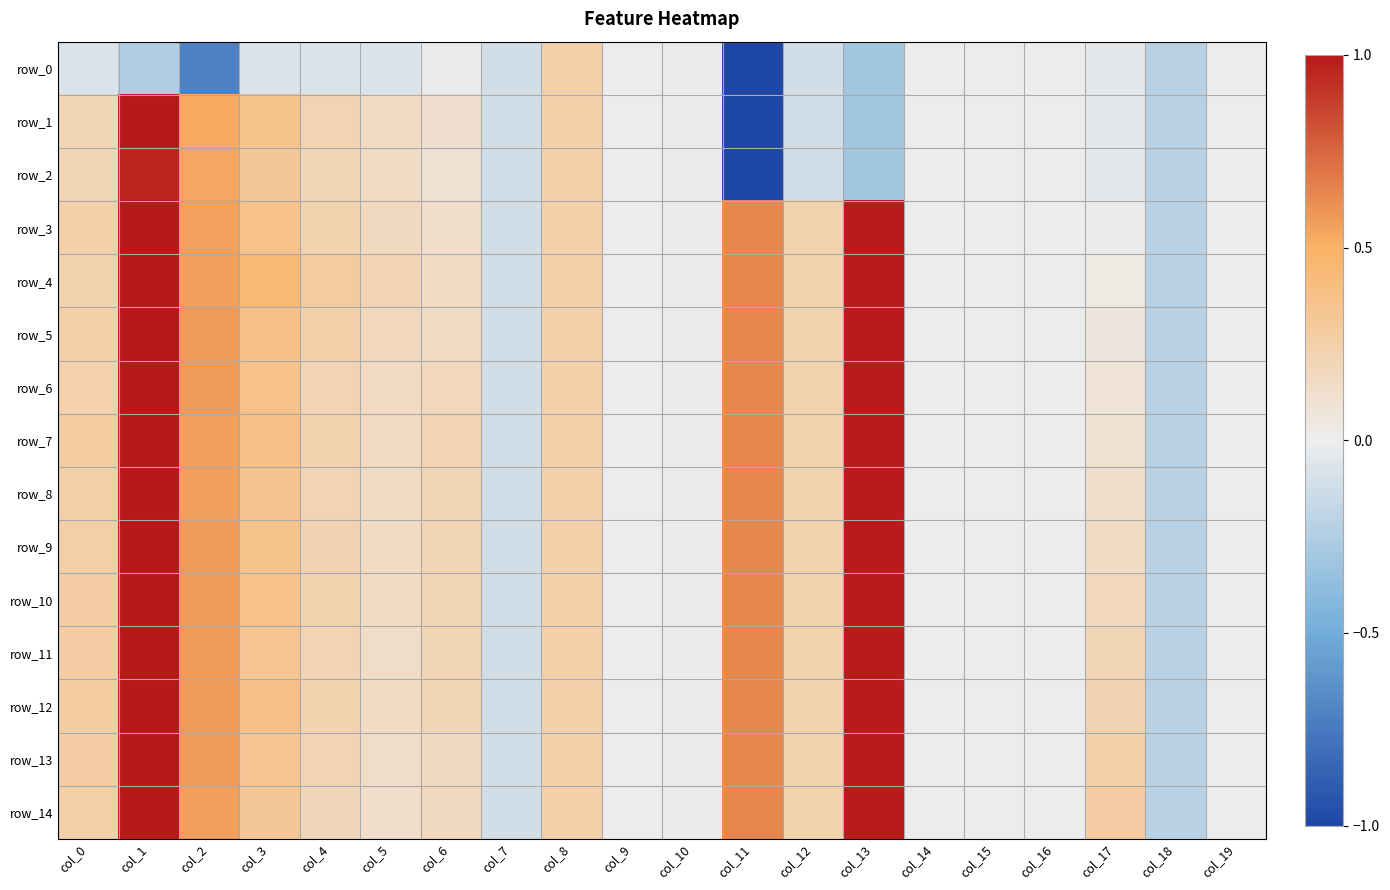

Count the number of data series in this chart.

15